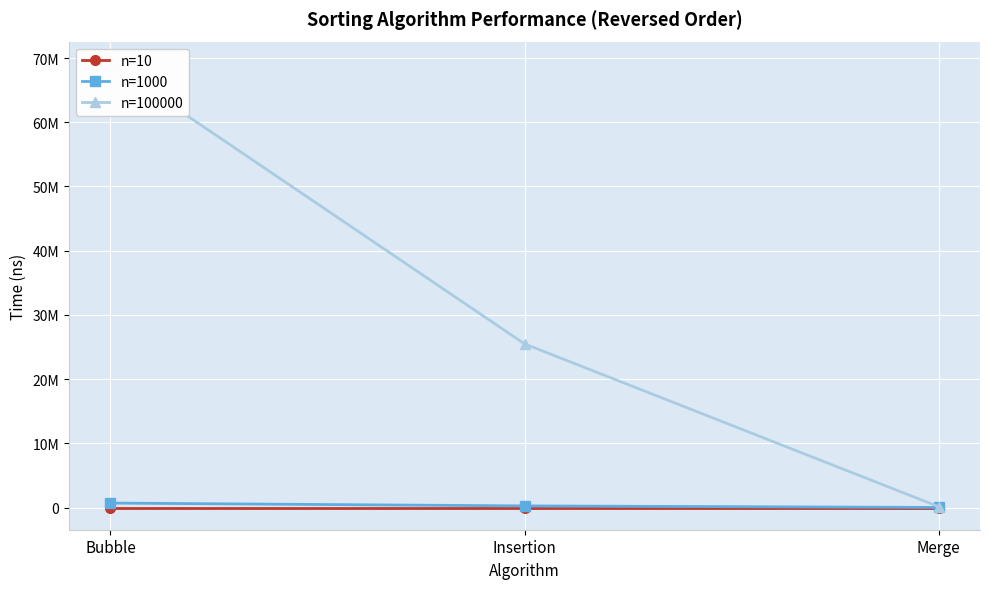

What is the difference between the n=10 values at Merge and Insertion?

11